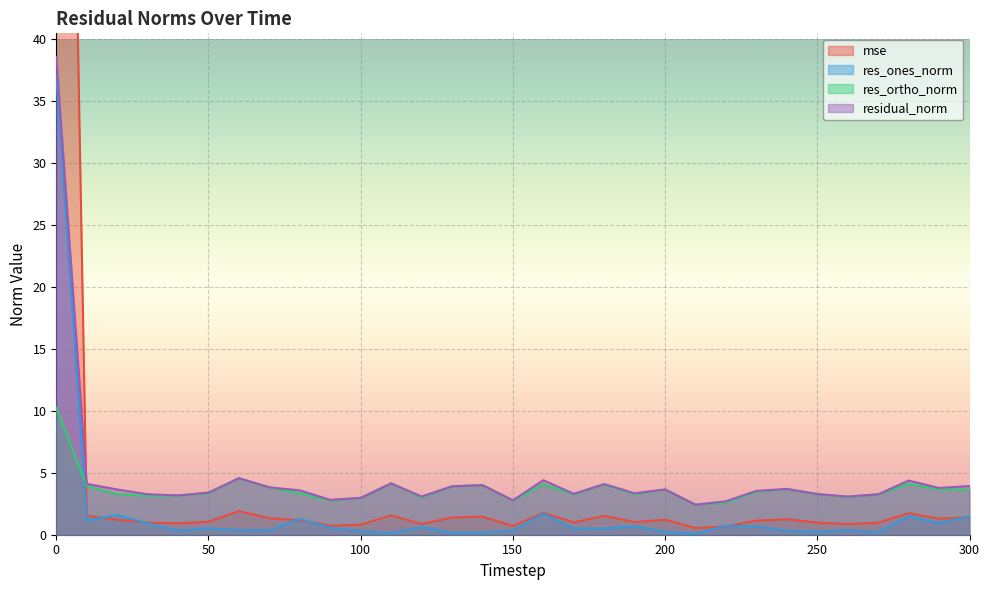

In res_ortho_norm, how many points are higher than both neighbors (excluding endpoints)?

8